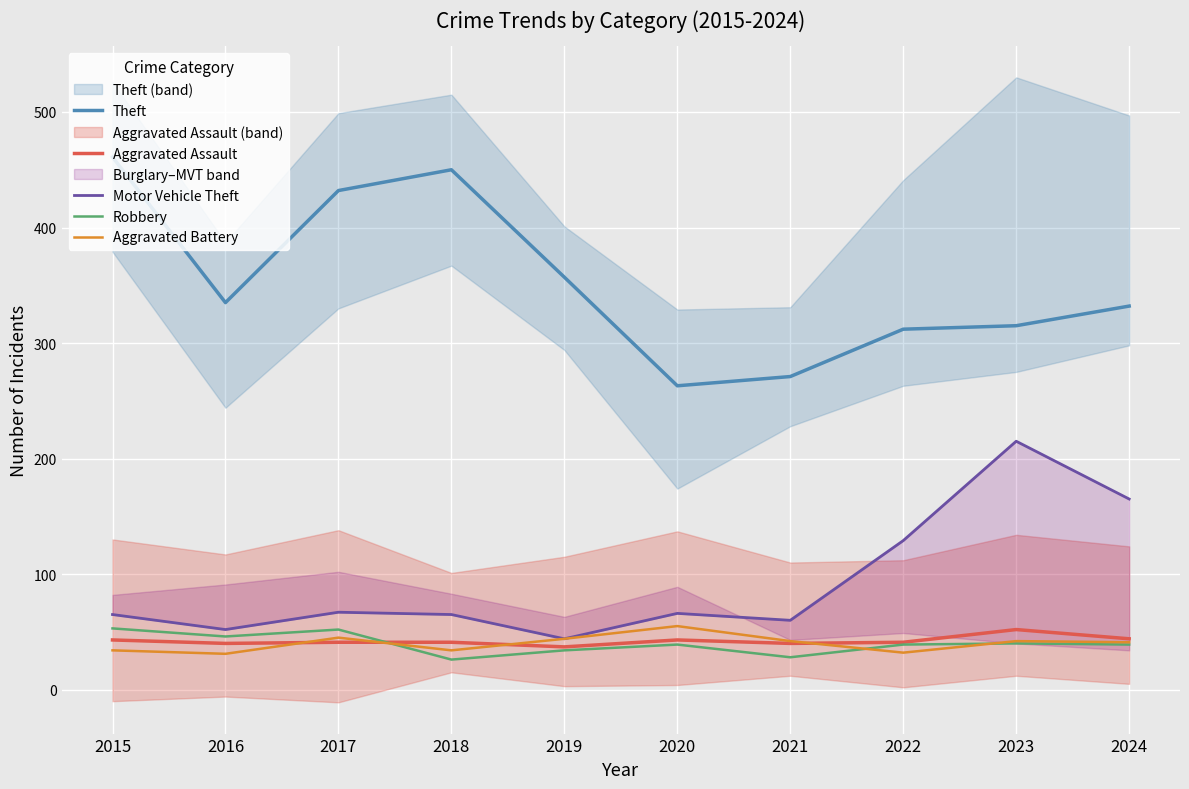

Reading left to right, transcribe all the data shown in this chart.

Theft: 2015=461	2016=335	2017=432	2018=450	2019=357	2020=263	2021=271	2022=312	2023=315	2024=332
Aggravated Assault: 2015=43	2016=40	2017=41	2018=41	2019=37	2020=43	2021=40	2022=41	2023=52	2024=44
Motor Vehicle Theft: 2015=65	2016=52	2017=67	2018=65	2019=44	2020=66	2021=60	2022=129	2023=215	2024=165
Robbery: 2015=53	2016=46	2017=52	2018=26	2019=34	2020=39	2021=28	2022=39	2023=40	2024=39
Aggravated Battery: 2015=34	2016=31	2017=45	2018=34	2019=44	2020=55	2021=42	2022=32	2023=42	2024=41